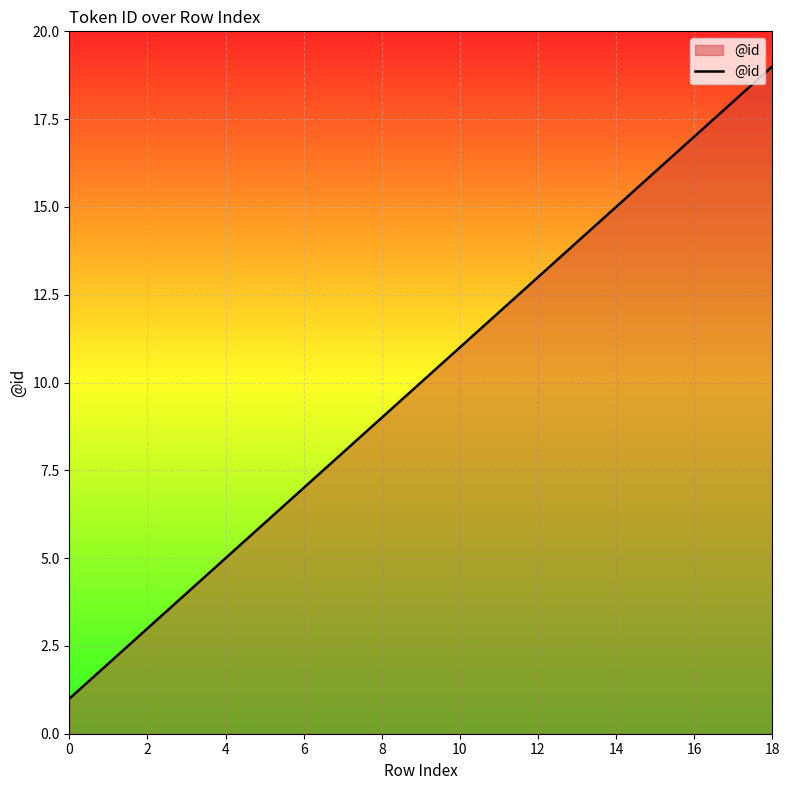

True or false: the data has more than 0 interior local peaks.

False